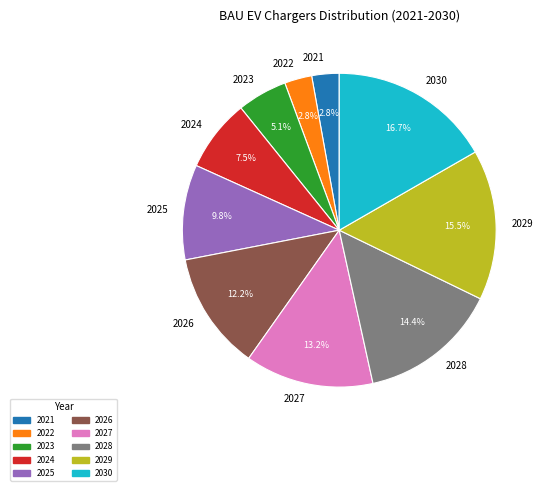

Which category has the biggest portion of the pie?

2030